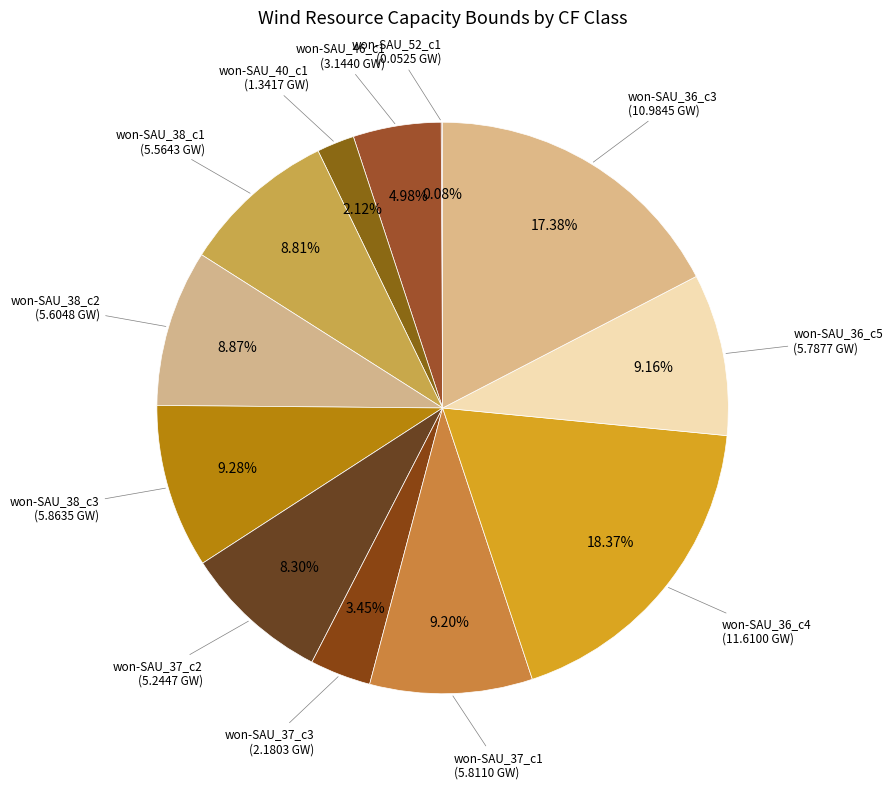

Rank the categories by value from highest to lowest.

won-SAU_36_c4, won-SAU_36_c3, won-SAU_38_c3, won-SAU_37_c1, won-SAU_36_c5, won-SAU_38_c2, won-SAU_38_c1, won-SAU_37_c2, won-SAU_46_c1, won-SAU_37_c3, won-SAU_40_c1, won-SAU_52_c1